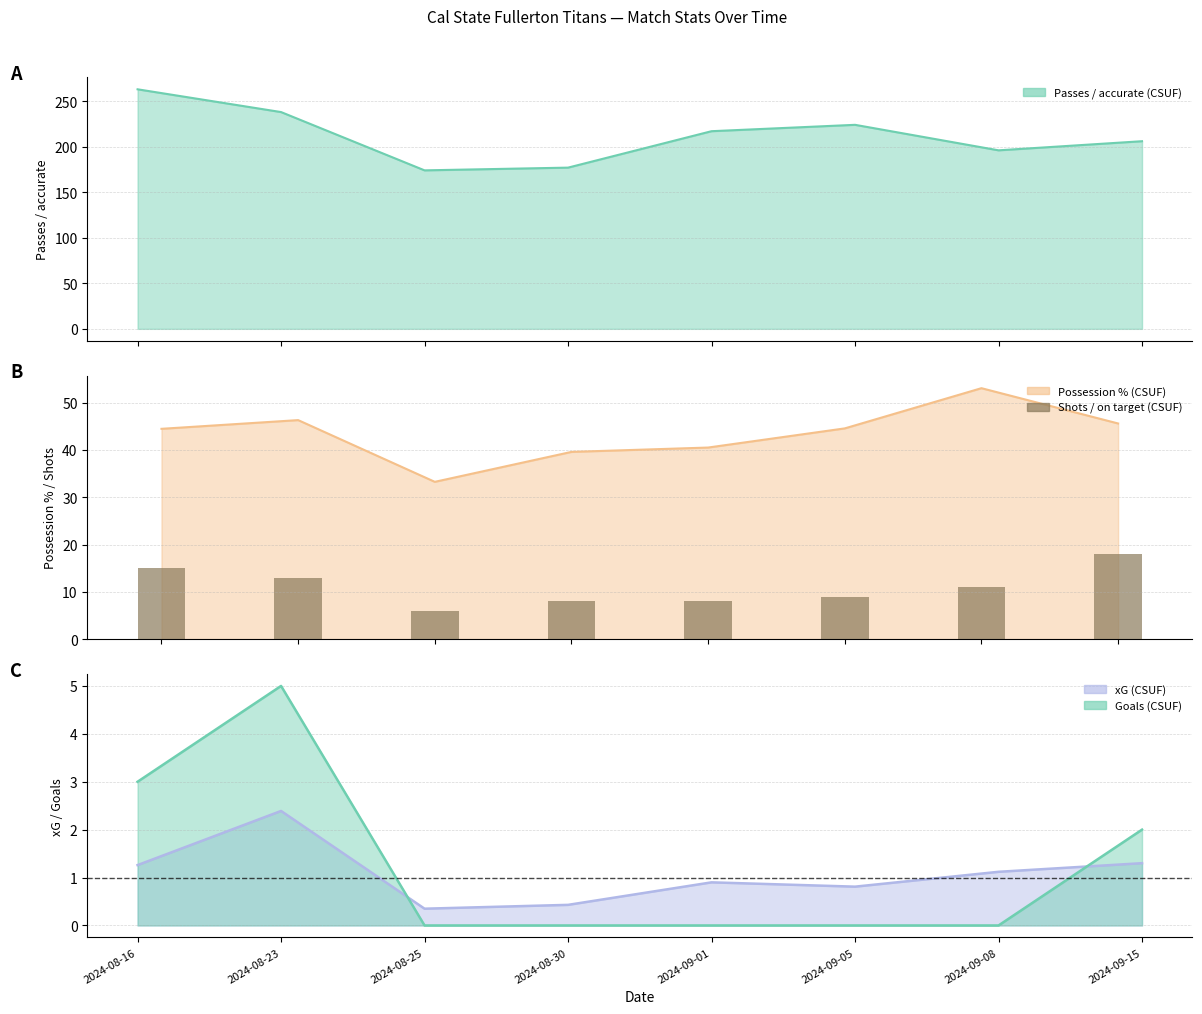

How many values are below 11?

4